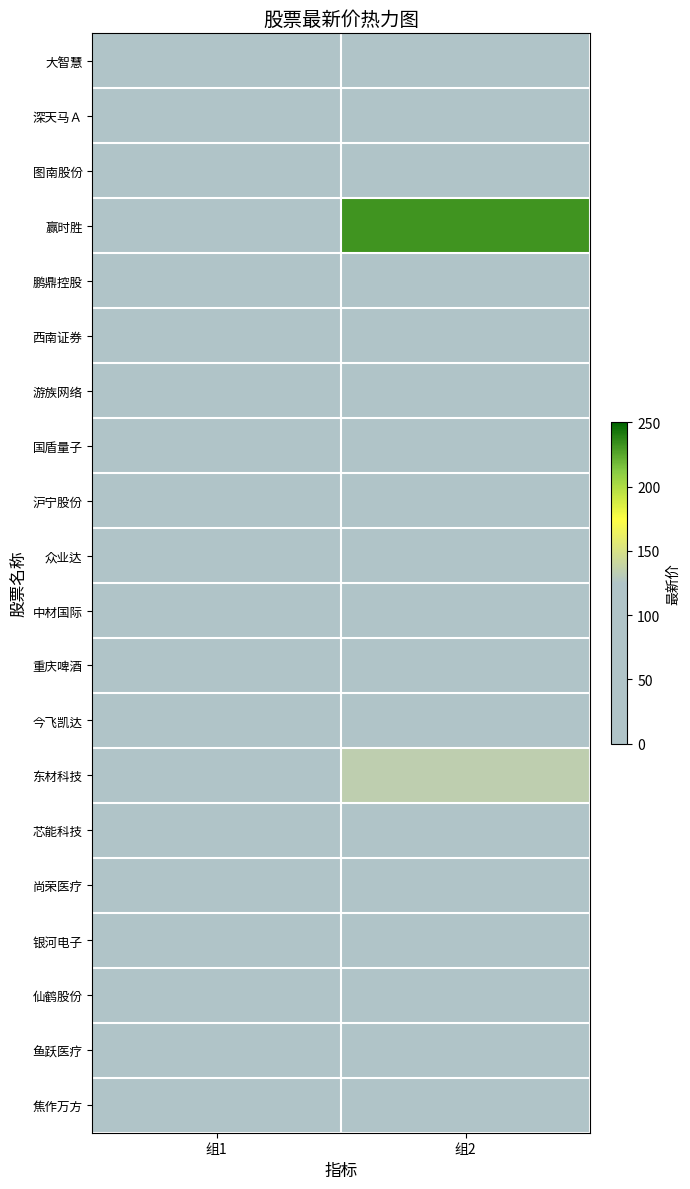

How many data points does each series have?

2